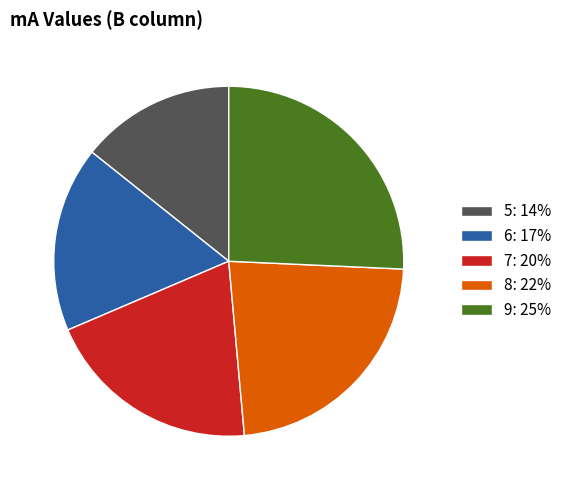

Does 9: 25% represent more than half of the total?

No